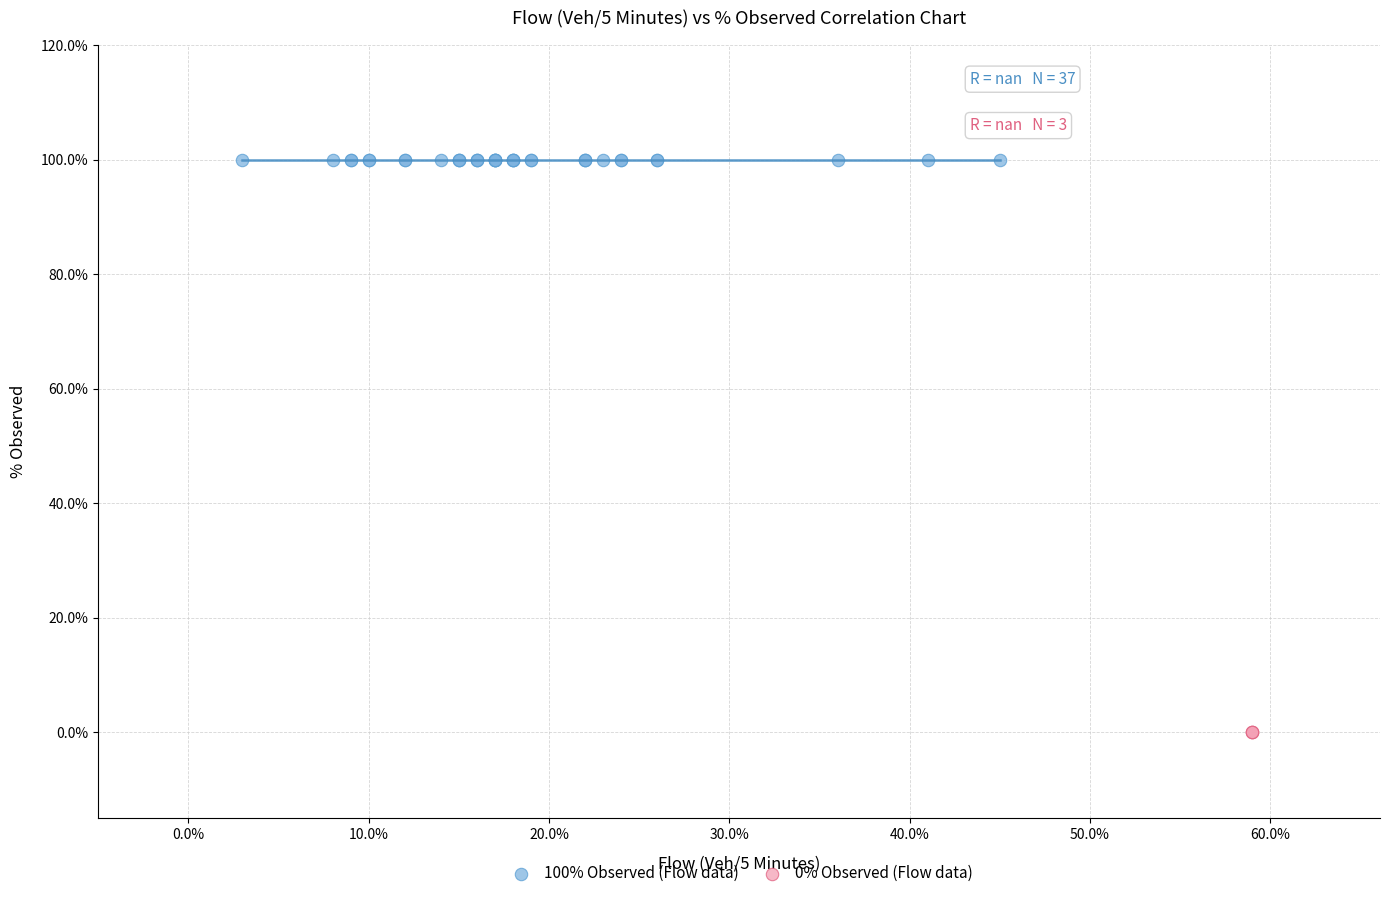

Which series reaches the maximum Y coordinate?

100% Observed (Flow data)